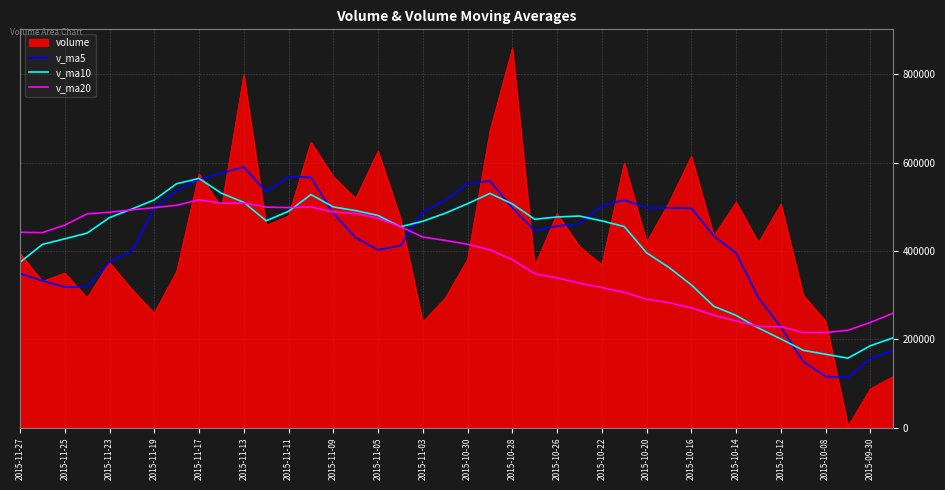

Which series has the largest range (max minus min)?

volume